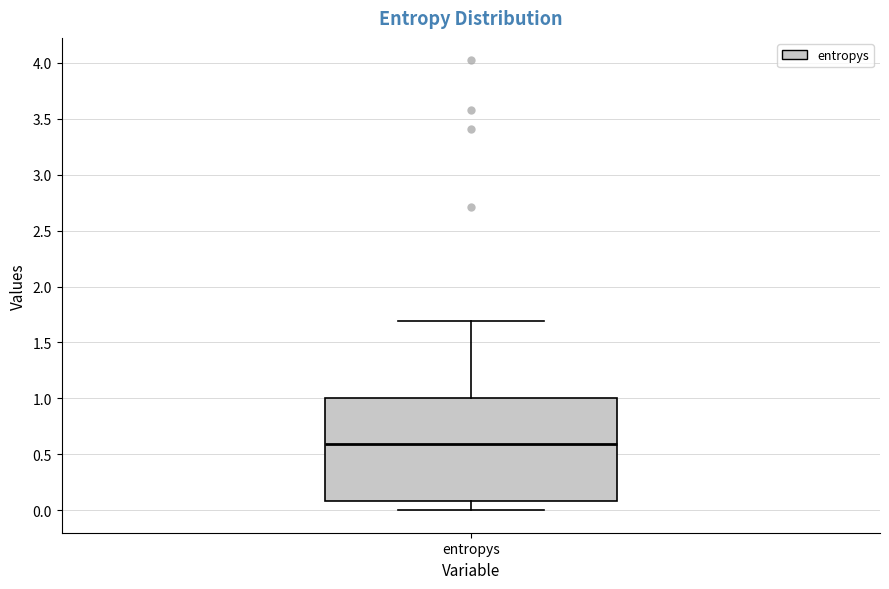

Transcribe this box plot: give where the median line is, the range the box spans, and where the two whiskers end, as read against the y-axis. The values are not printed on the chart, so give them approximately, as read against the axis.

median 0.6, box 0.1 to 1.0, whiskers 0.0 to 1.7